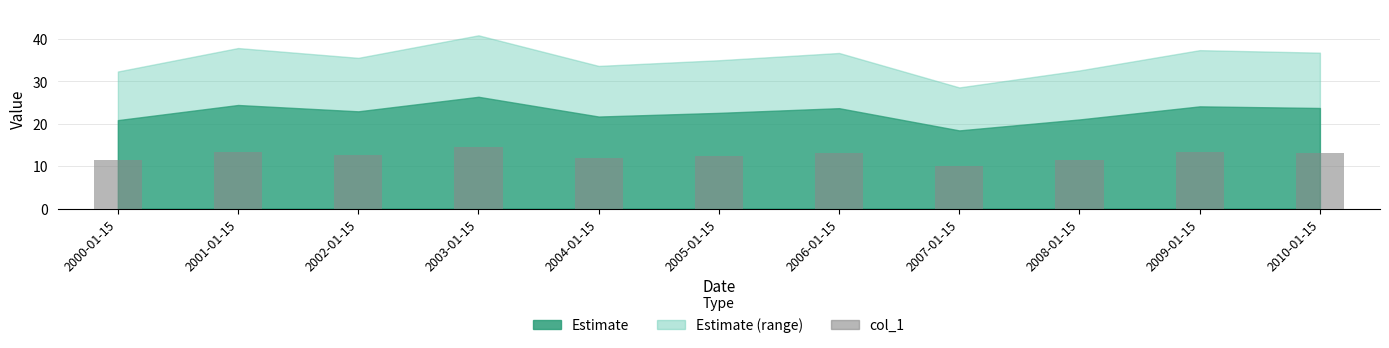

What is the difference between the second highest and second lowest values?

2.0